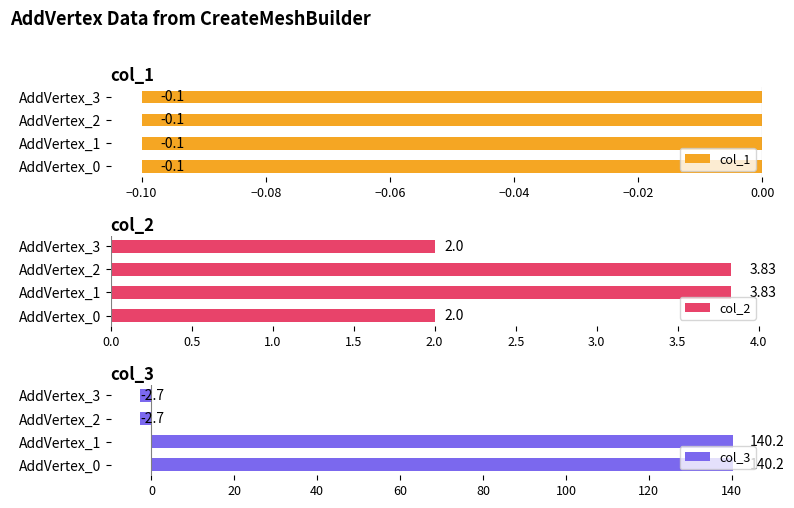

What is the difference between the maximum and second lowest values in the col_2 series?

1.8